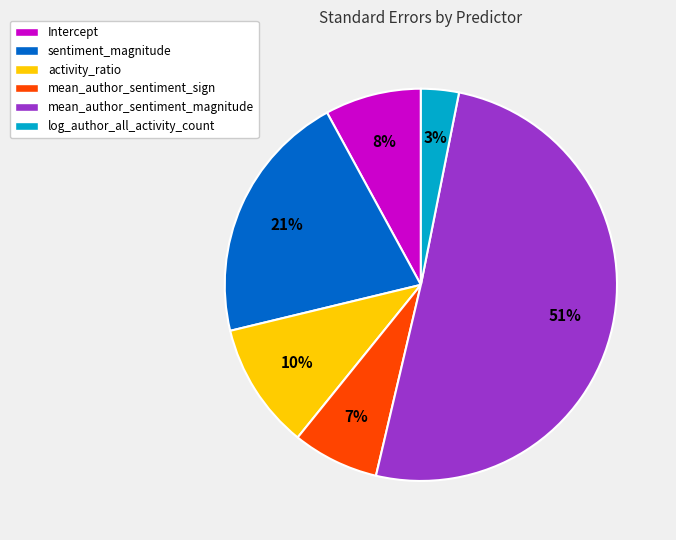

To the nearest percent, what is the average slice percentage?

17%